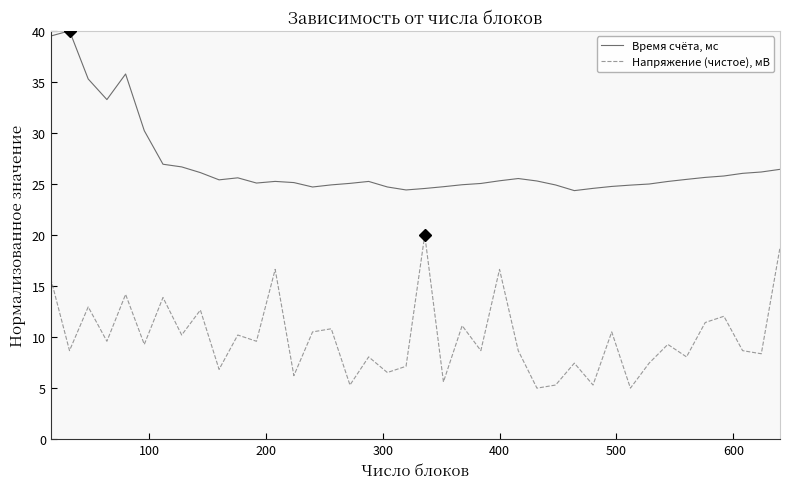

Rank the series by their maximum value, from lowest to highest.

Напряжение (чистое), мВ, Время счёта, мс